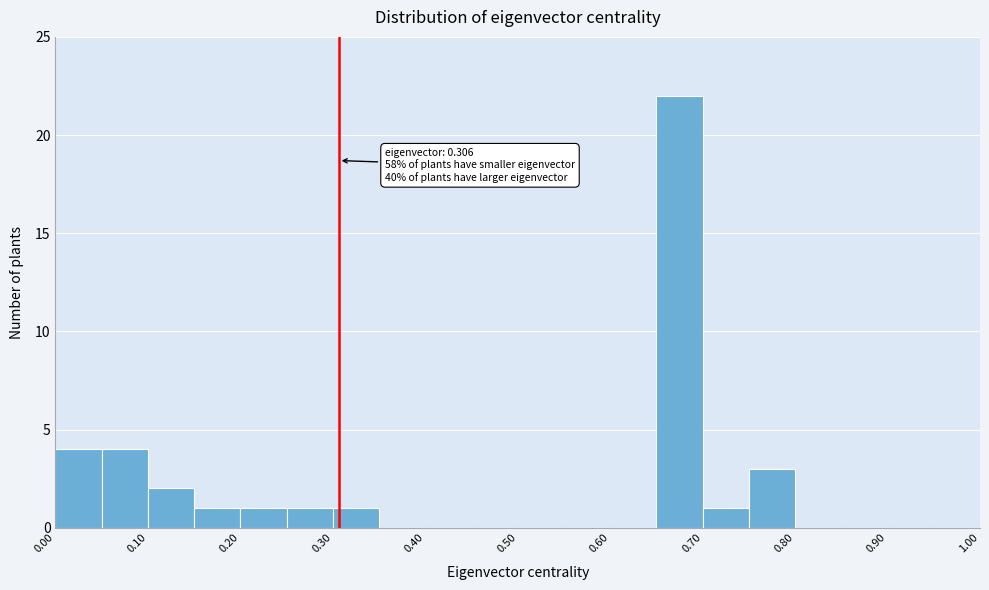

Which range on the x-axis has the tallest bar?

0.65 to 0.70